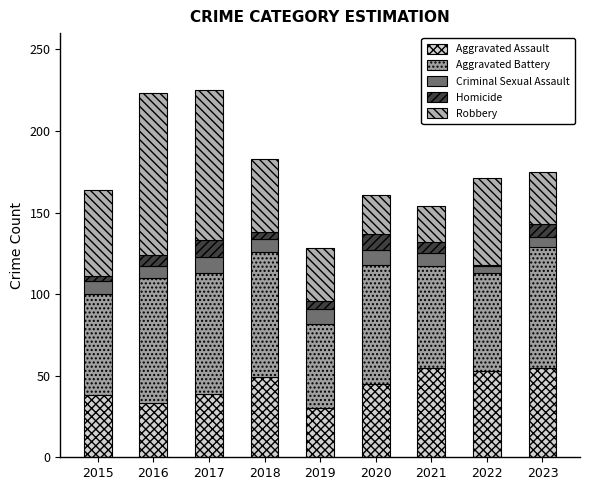

What are all the series names shown in the legend?

Aggravated Assault, Aggravated Battery, Criminal Sexual Assault, Homicide, Robbery